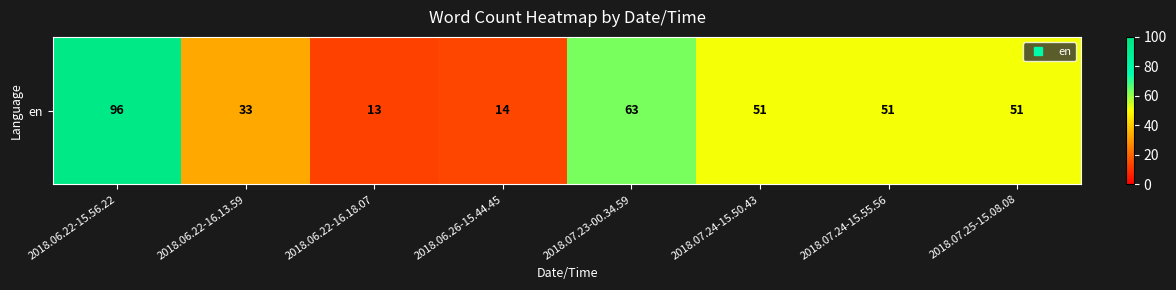

How many data points are less than 51?

3